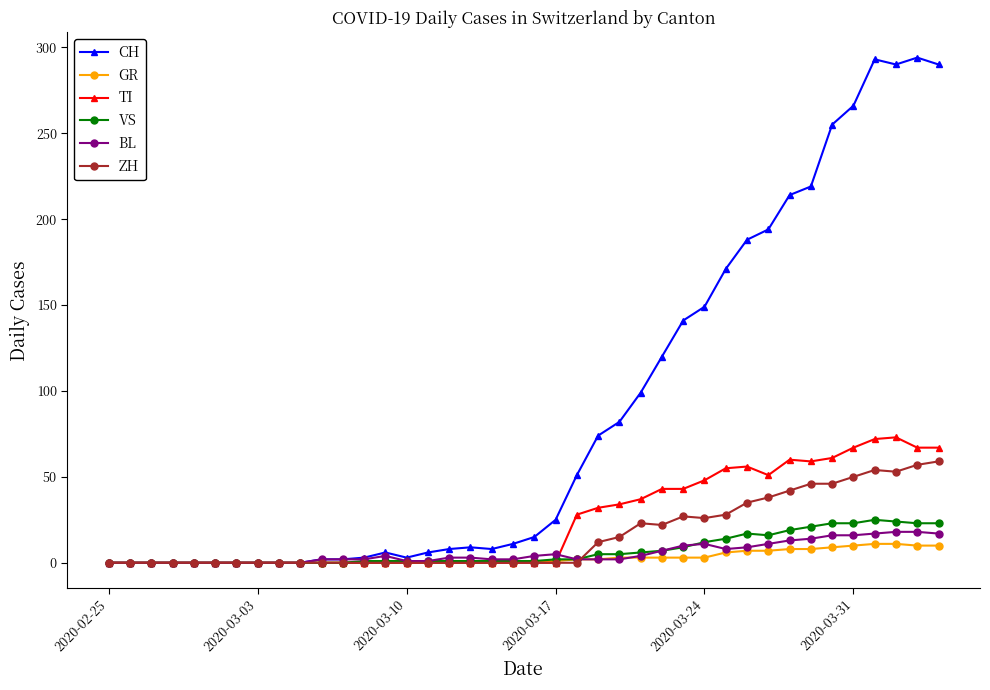

What is the maximum value shown in the chart?

294